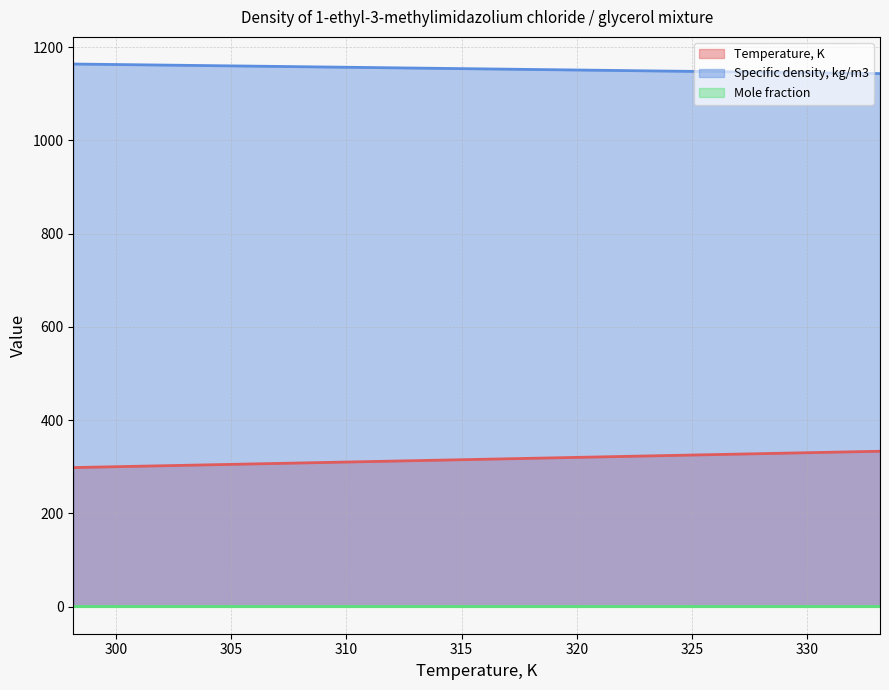

True or false: Temperature, K and Specific density, kg/m3 intersect in this chart.

False